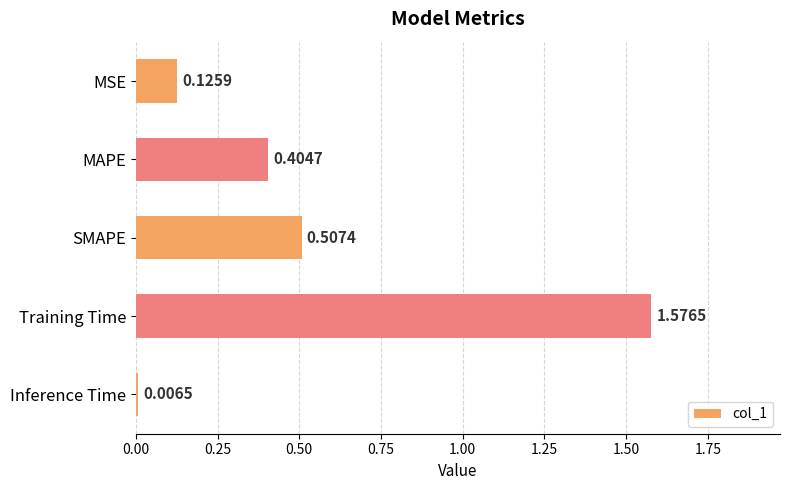

What is the label of the 4th bar from the top?

Training Time